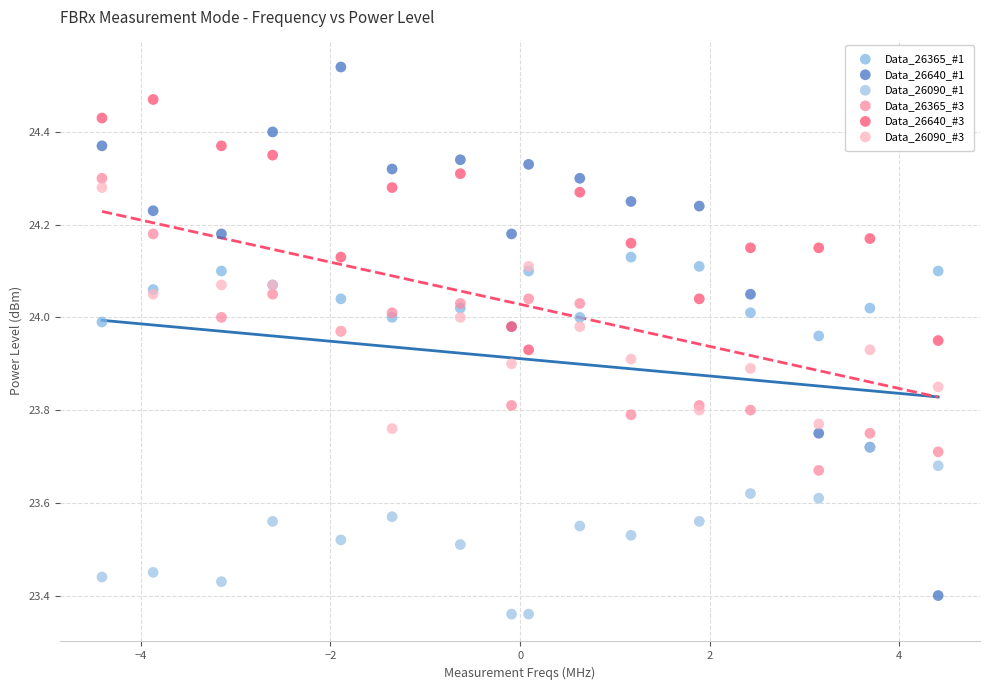

Which series contains the lowest Y value?

Data_26090_#1